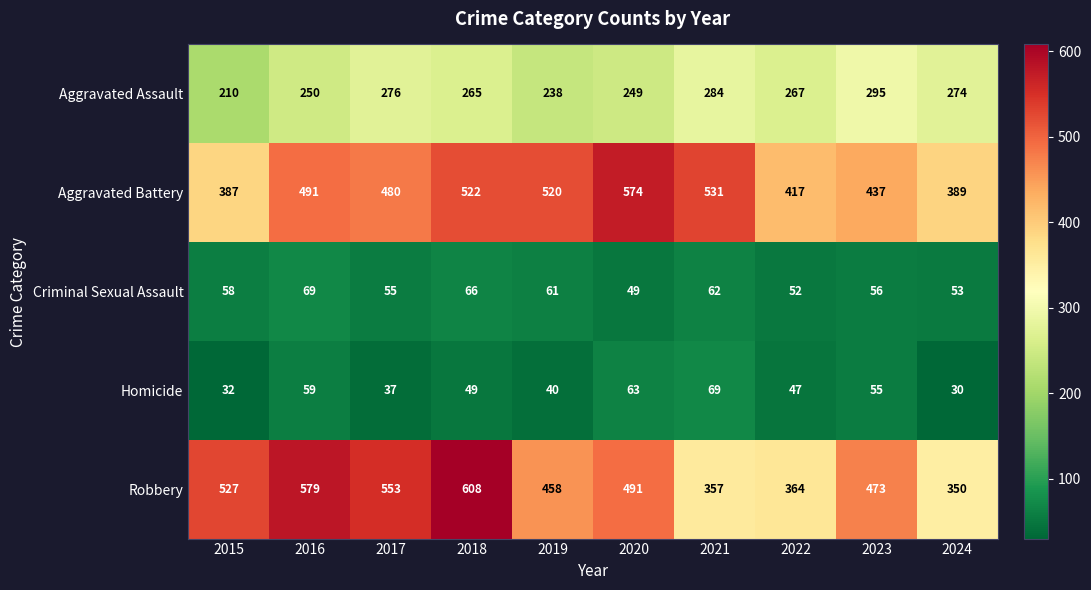

Which category has the lowest value across all series?

2024